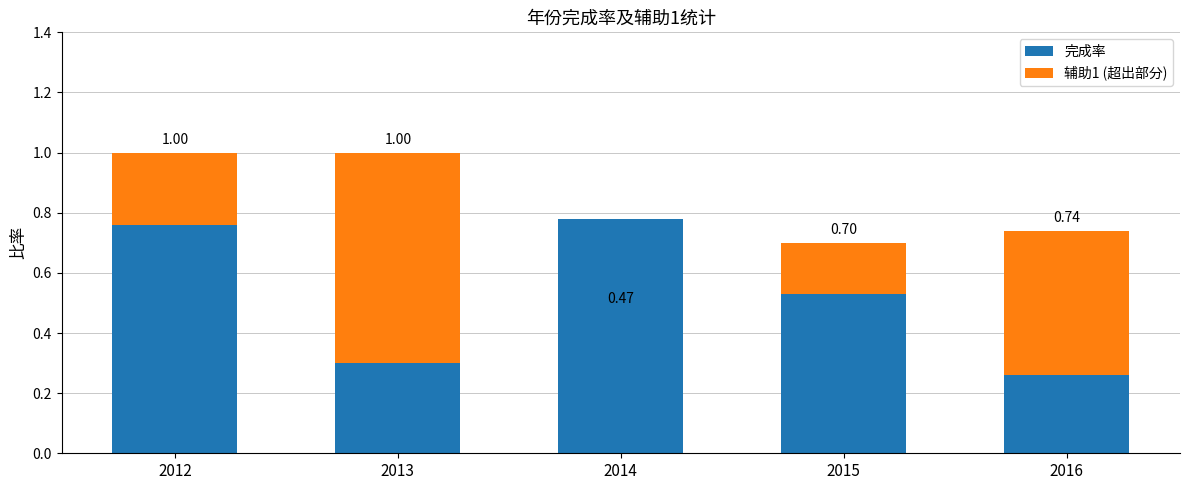

What is the sum of all 完成率 values?

2.6